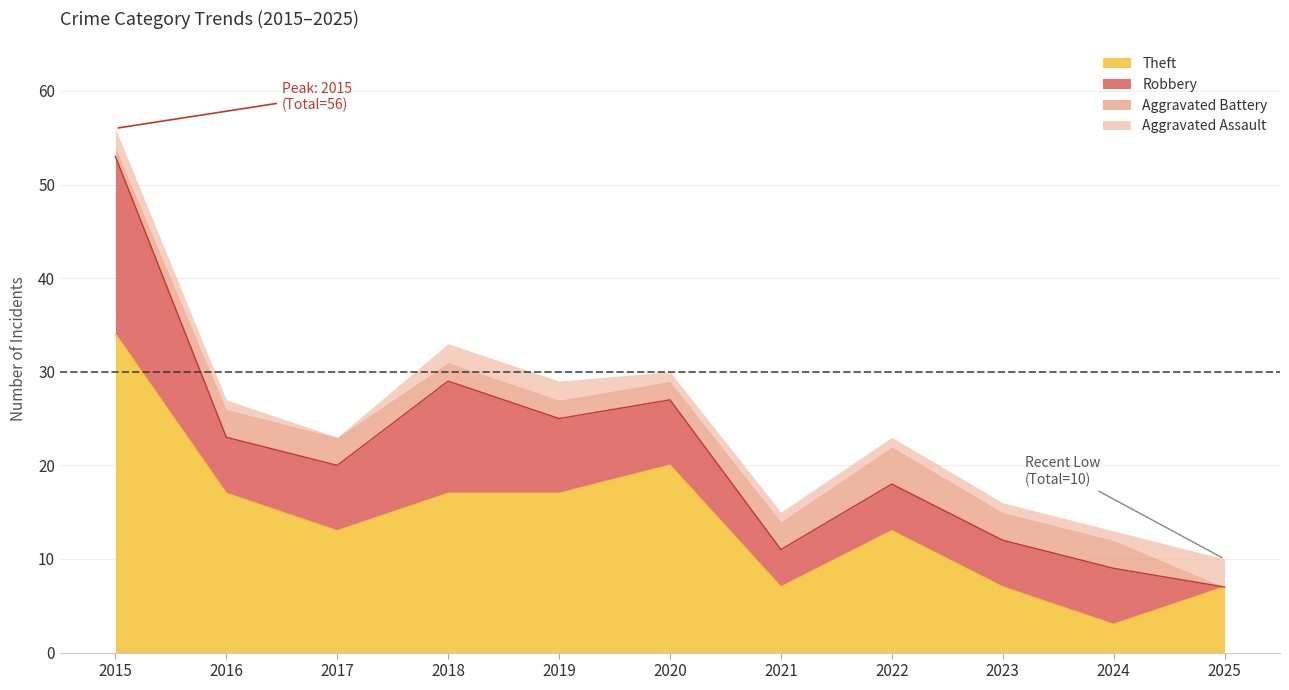

What is the total value across all series at 2021?

15